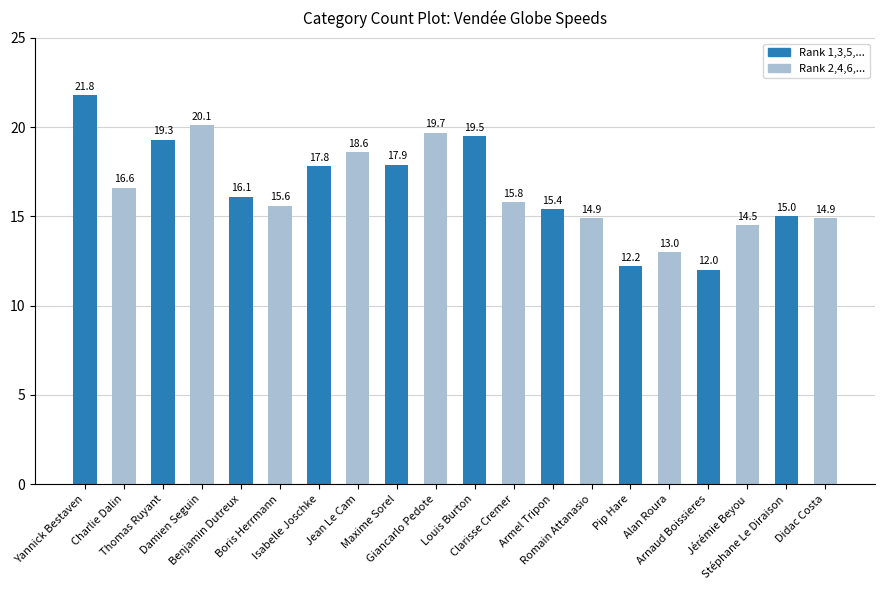

Between Thomas Ruyant and Pip Hare, which is larger?

Thomas Ruyant